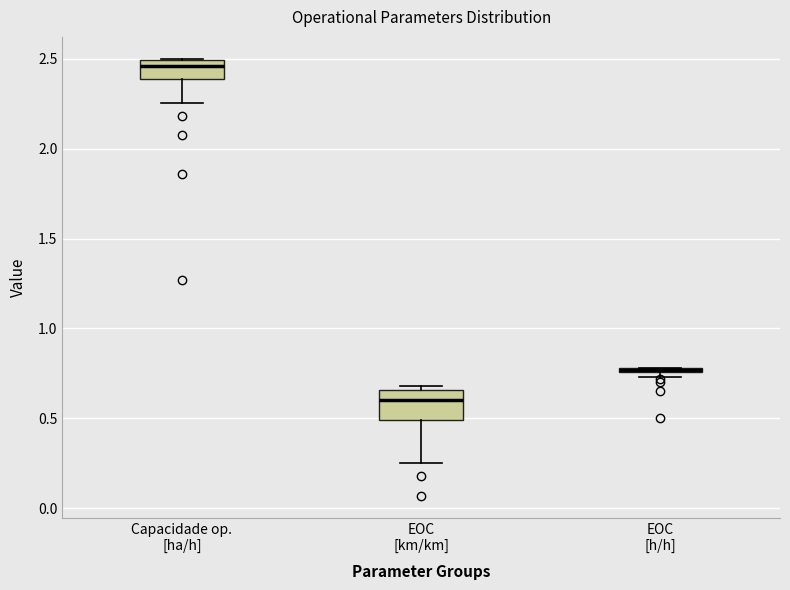

Where is the upper edge of the box for Capacidade op. [ha/h] on the y-axis? The values are not printed on the chart, so give them approximately, as read against the axis.

2.50